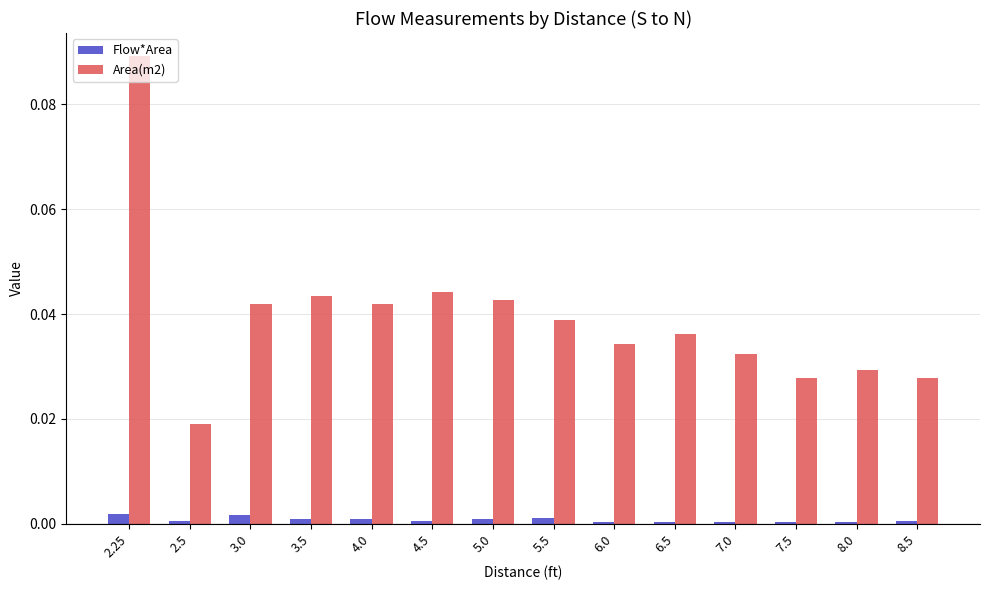

Which series changed the most between 2.25 and 8.5?

Area(m2)